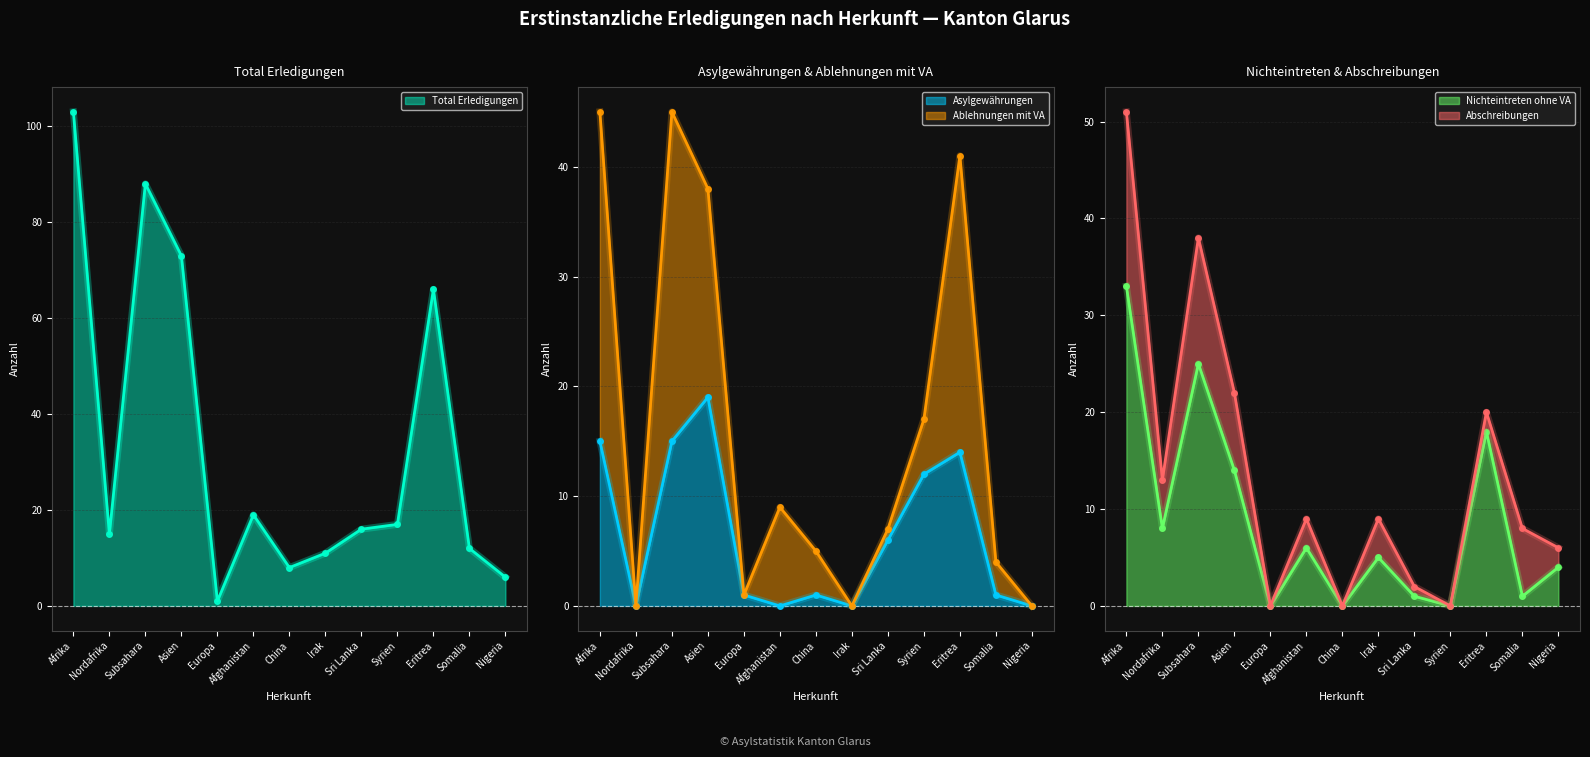

True or false: Total Erledigungen and Asylgewährungen intersect in this chart.

False